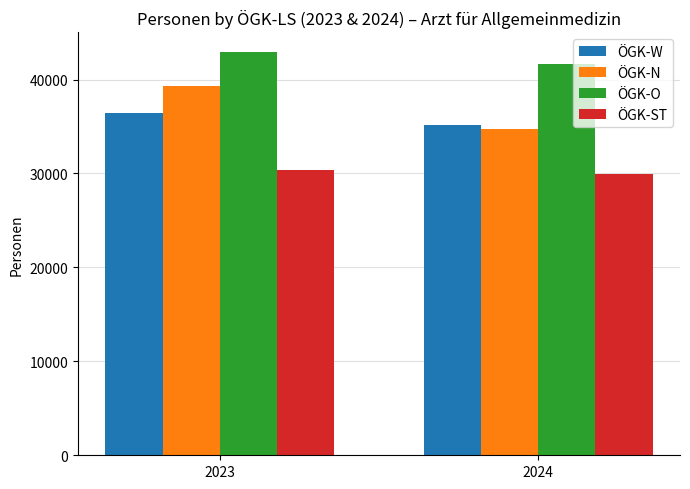

Are the bars horizontal?

No